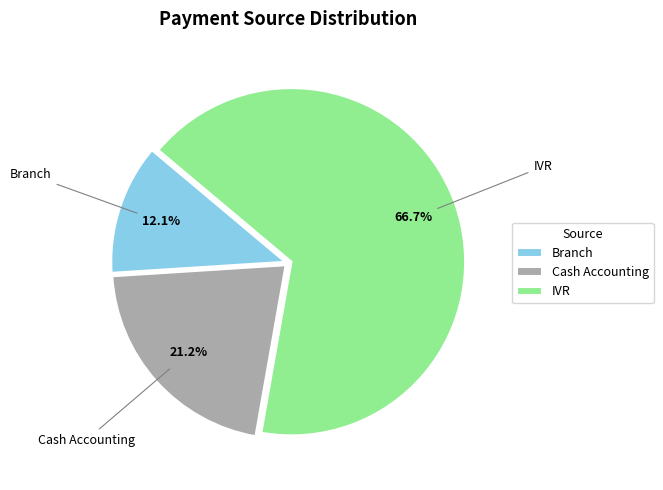

True or false: Cash Accounting accounts for 28% of the total.

False